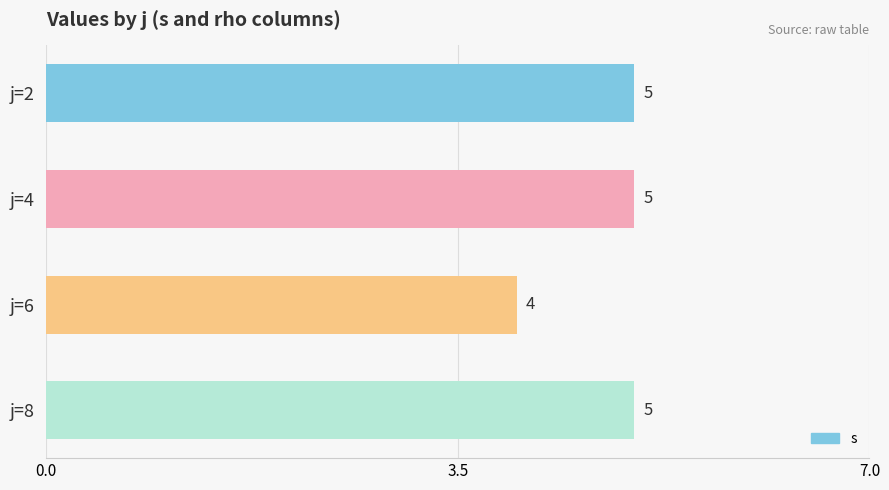

Is it true that the value at j=6 is 7?

False